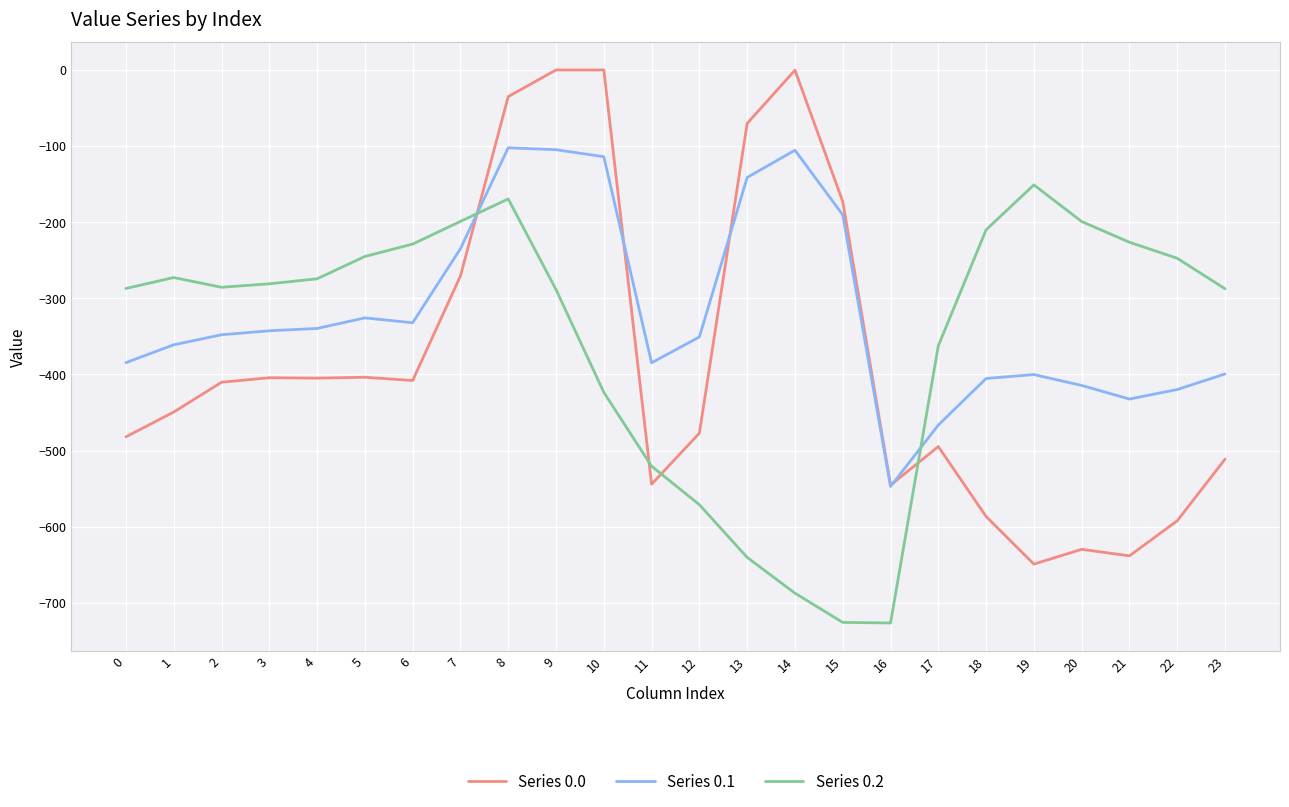

At 22, list the series in order from largest to smallest.

Series 0.2, Series 0.1, Series 0.0